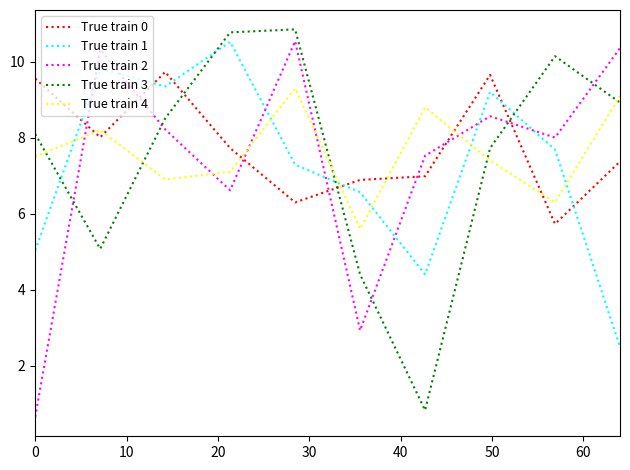

List the series in order of their overall mean, lowest first.

True train 1, True train 2, True train 3, True train 4, True train 0